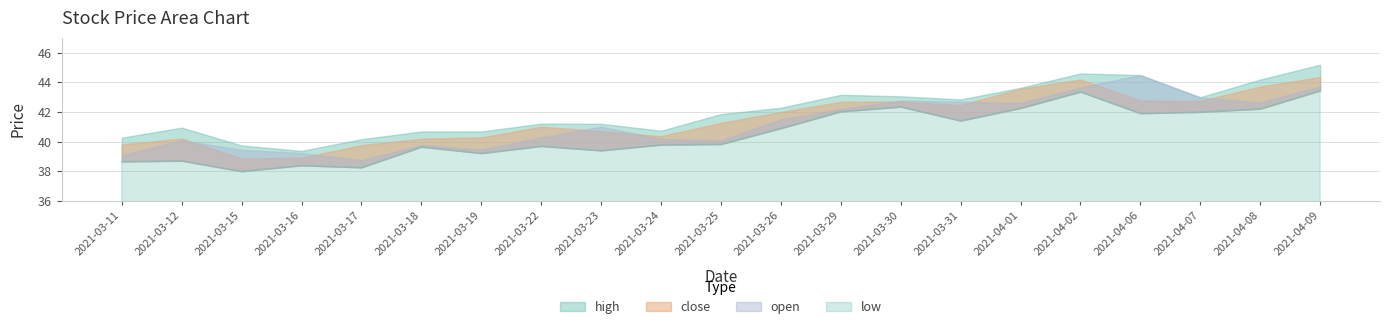

True or false: high has more than 1 interior local peaks.

True